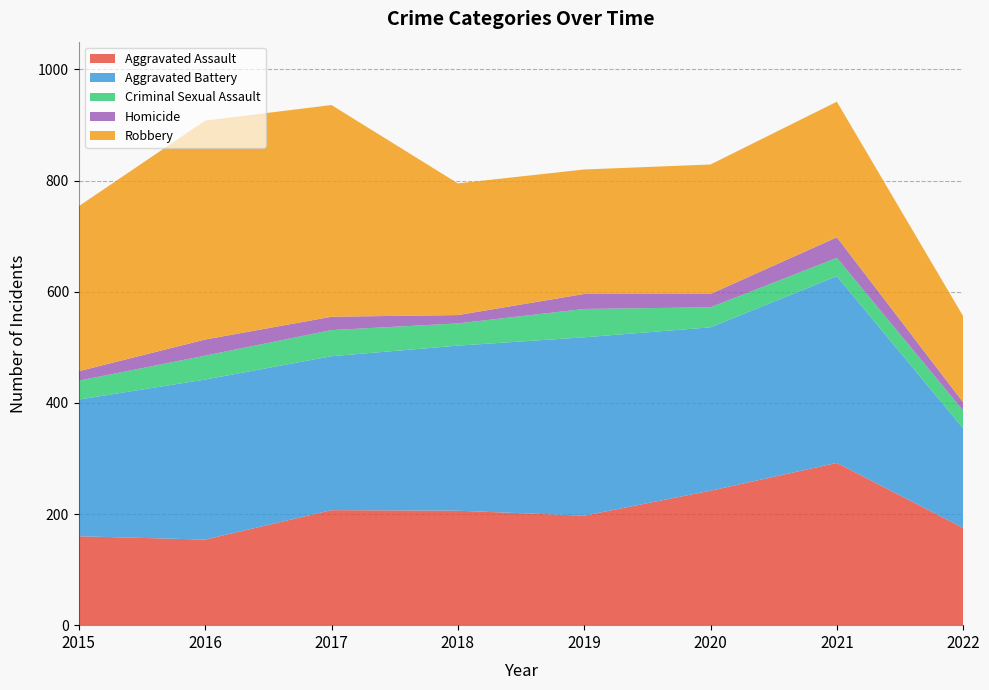

Reading right to left, list all the values displayed in this chart.

Aggravated Assault: 2022=175	2021=292	2020=242	2019=197	2018=206	2017=207	2016=154	2015=160
Aggravated Battery: 2022=179	2021=336	2020=294	2019=321	2018=297	2017=277	2016=288	2015=246
Criminal Sexual Assault: 2022=32	2021=33	2020=36	2019=51	2018=40	2017=47	2016=43	2015=34
Homicide: 2022=15	2021=37	2020=24	2019=27	2018=15	2017=24	2016=29	2015=17
Robbery: 2022=155	2021=244	2020=233	2019=224	2018=237	2017=381	2016=394	2015=297